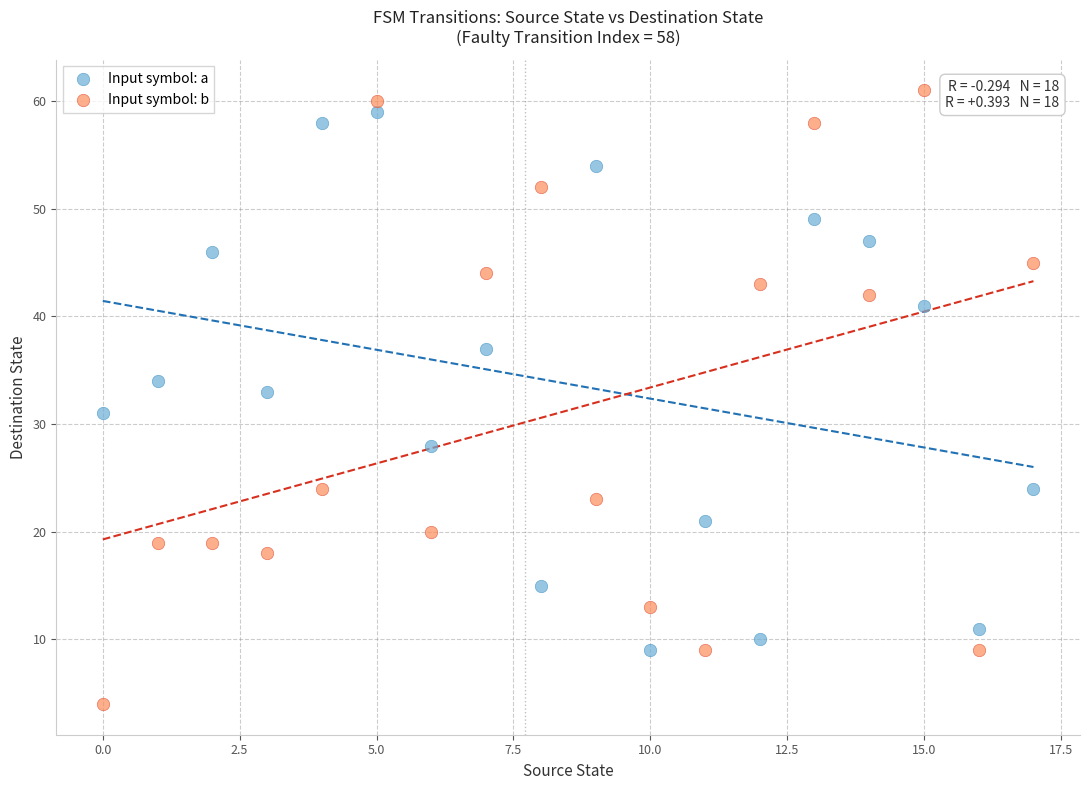

Which series contains the highest Y value?

Input symbol: b